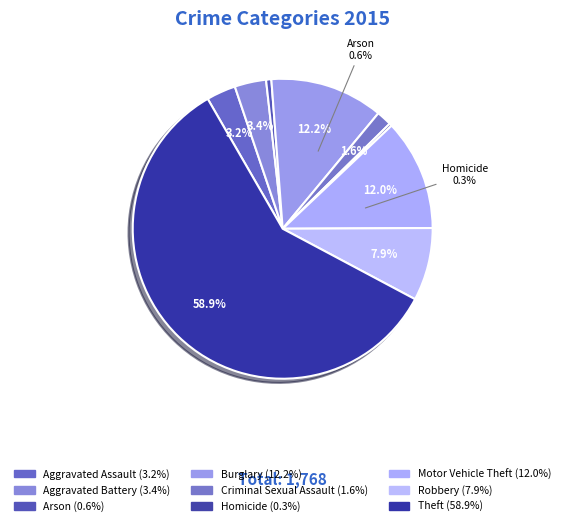

To the nearest percent, what is the difference between the largest and smallest slice percentages?

59%